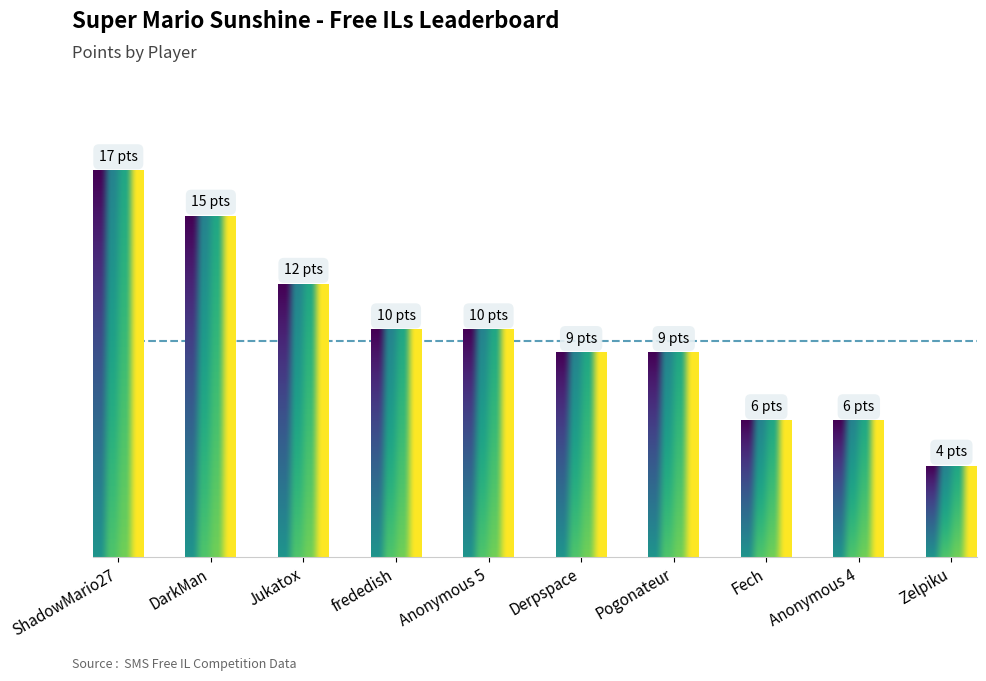

The chart shows a value of 9 at Pogonateur. True or false?

True